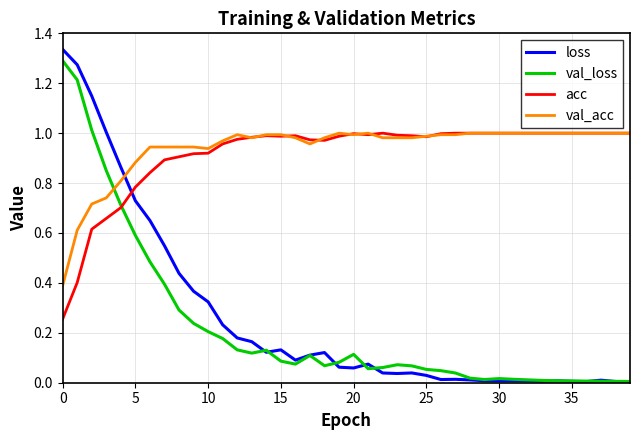

After their last crossing, which series has the higher values: loss or val_acc?

val_acc